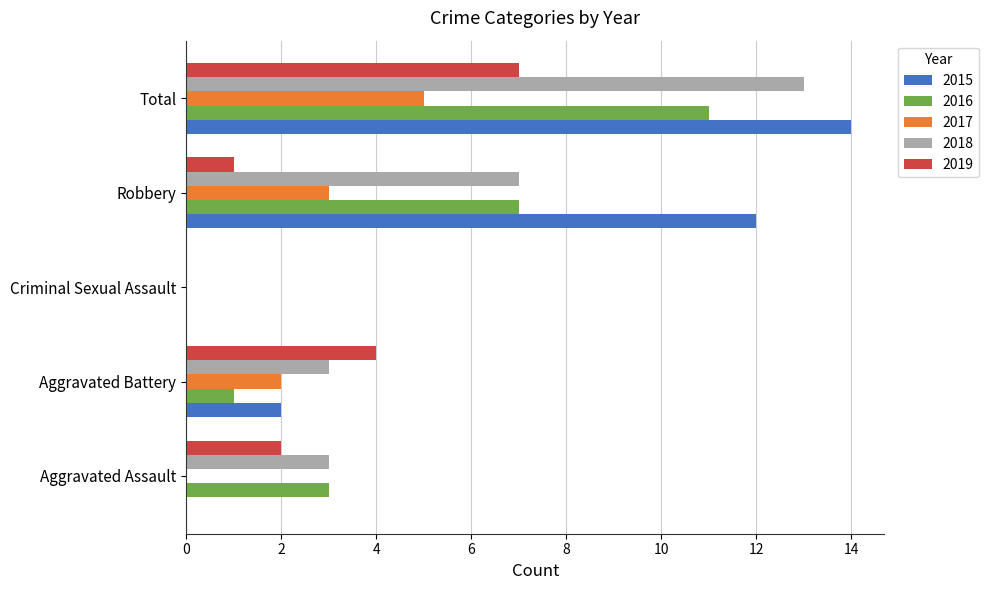

The 2019 series shows 10 at Total. True or false?

False